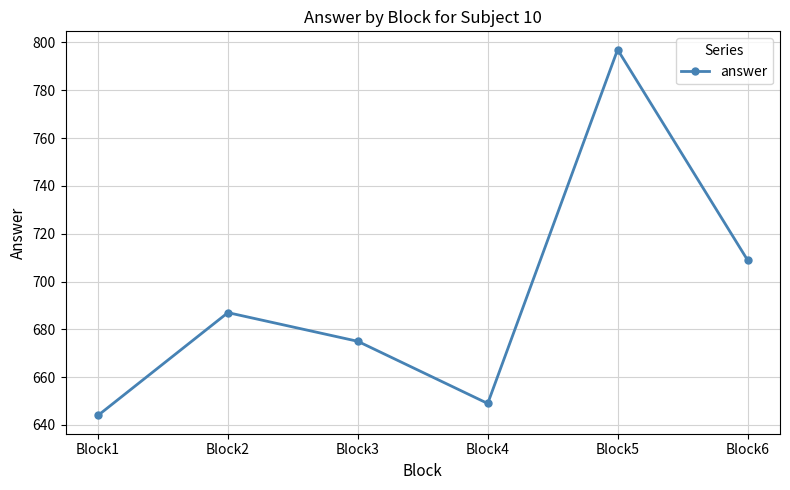

Rank the categories by value from lowest to highest.

Block1, Block4, Block3, Block2, Block6, Block5